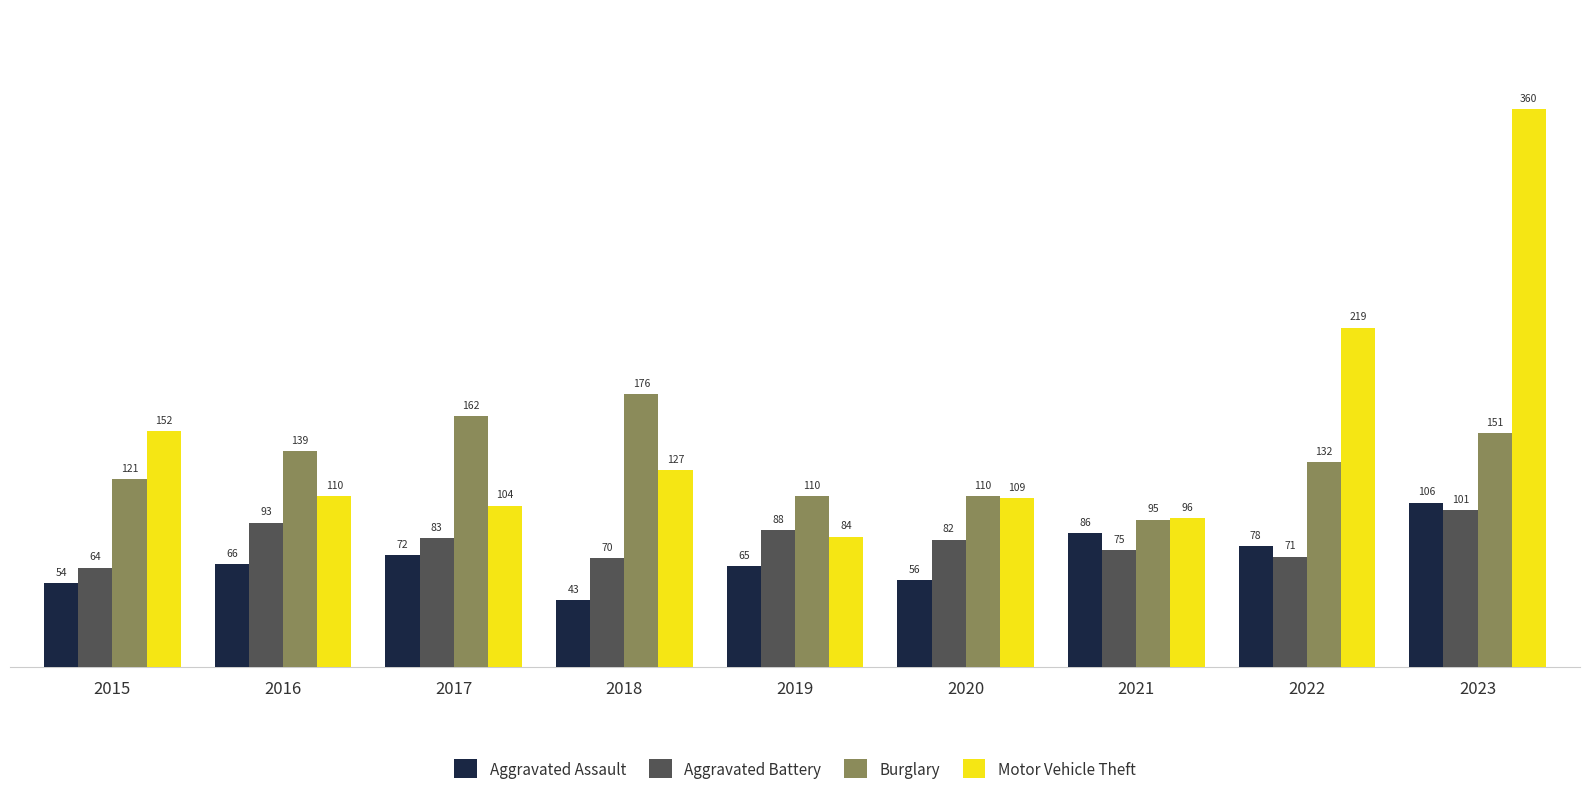

What is the sum of all Motor Vehicle Theft values?

1361